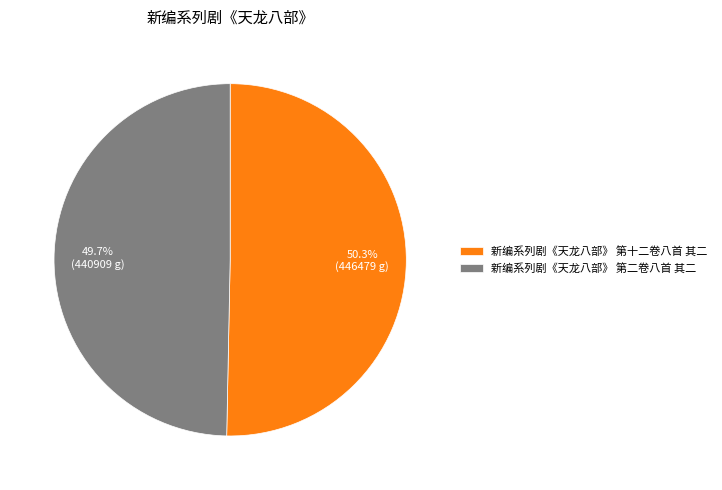

Approximately how many times larger is the value at 新编系列剧《天龙八部》 第十二卷八首 其二 compared to 新编系列剧《天龙八部》 第二卷八首 其二?

1.0